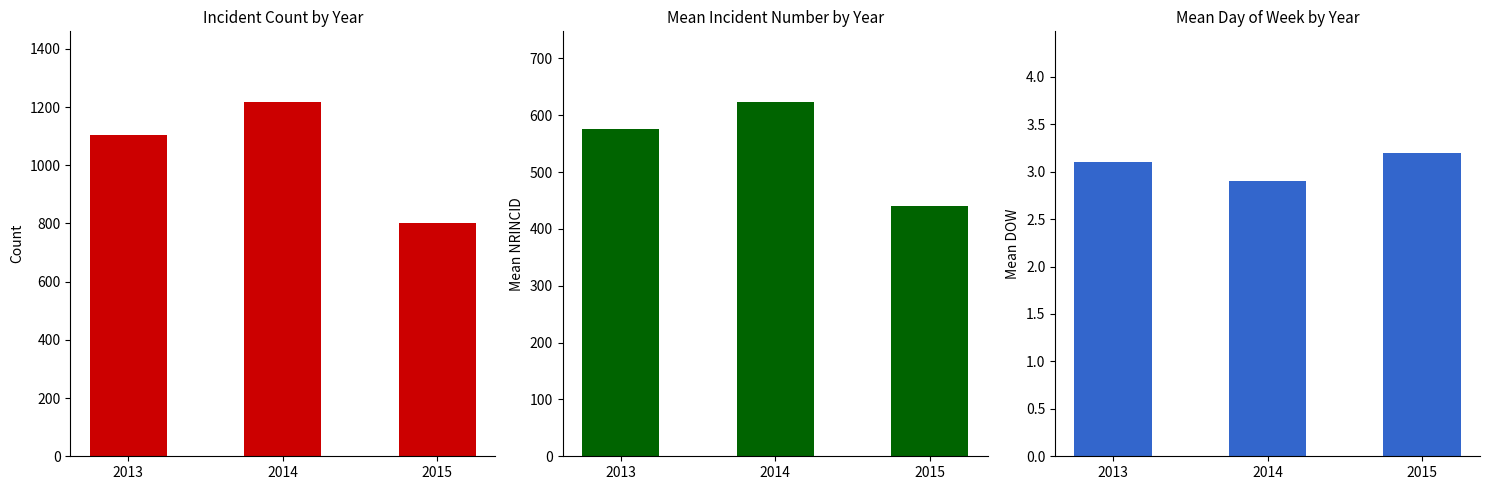

What are all the series names shown in the legend?

Incident Count, Mean NRINCID, Mean DOW